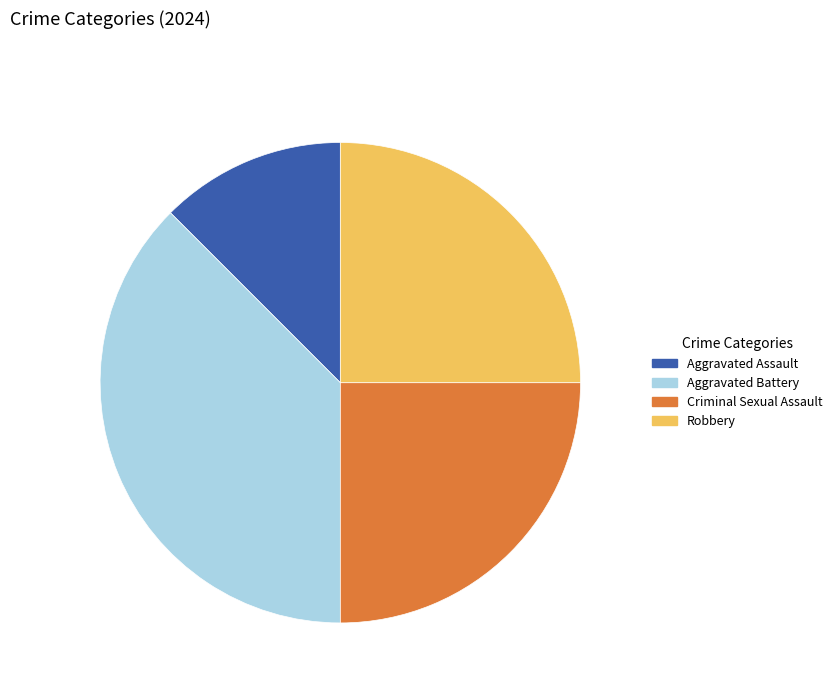

Combined, do Robbery and Aggravated Battery account for over 50%?

Yes